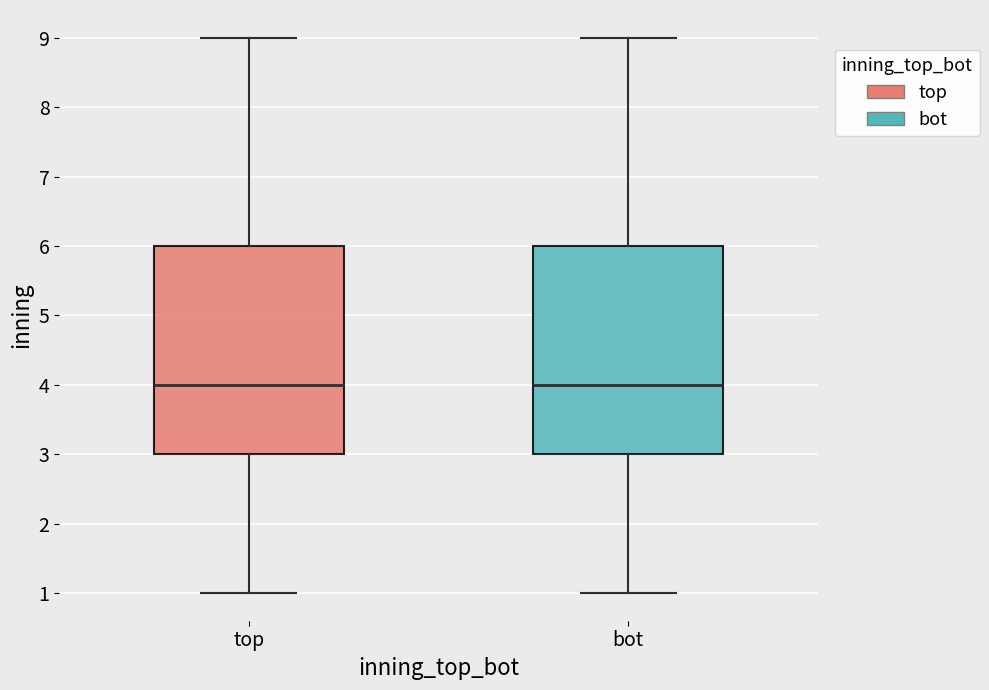

Reading left to right, transcribe this box plot: for each box, give where its median line is, the range the box spans, and where its two whiskers end, as read against the y-axis. The values are not printed on the chart, so give them approximately, as read against the axis.

top: median 4, box 3 to 6, whiskers 1 to 9
bot: median 4, box 3 to 6, whiskers 1 to 9